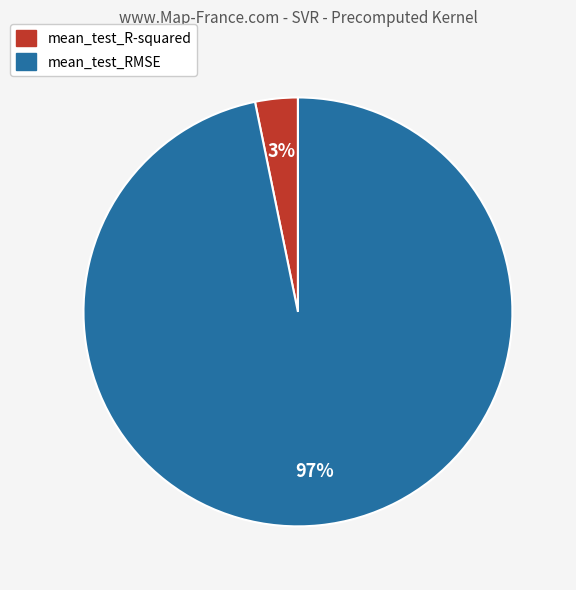

How many slices are in this pie chart?

2